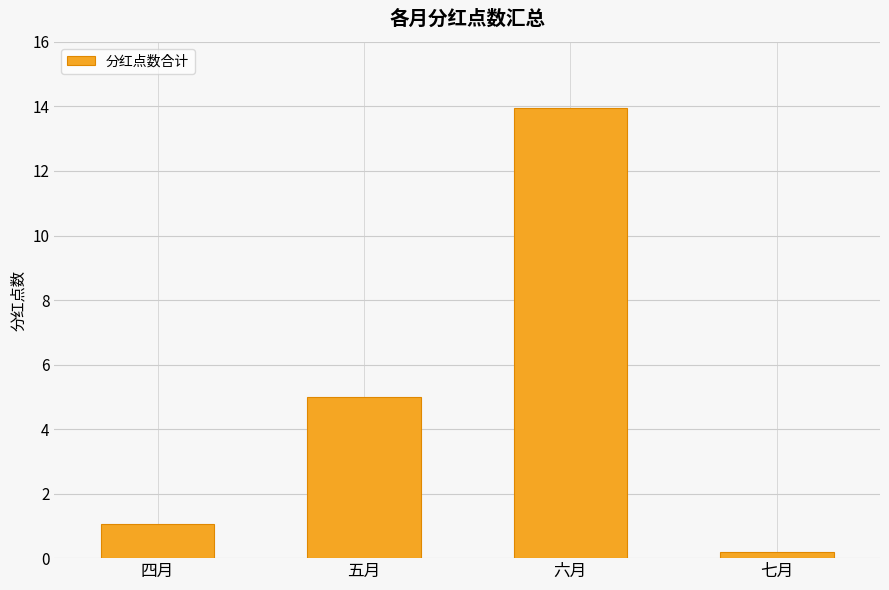

What is the difference between the values at 四月 and 五月?

4.0